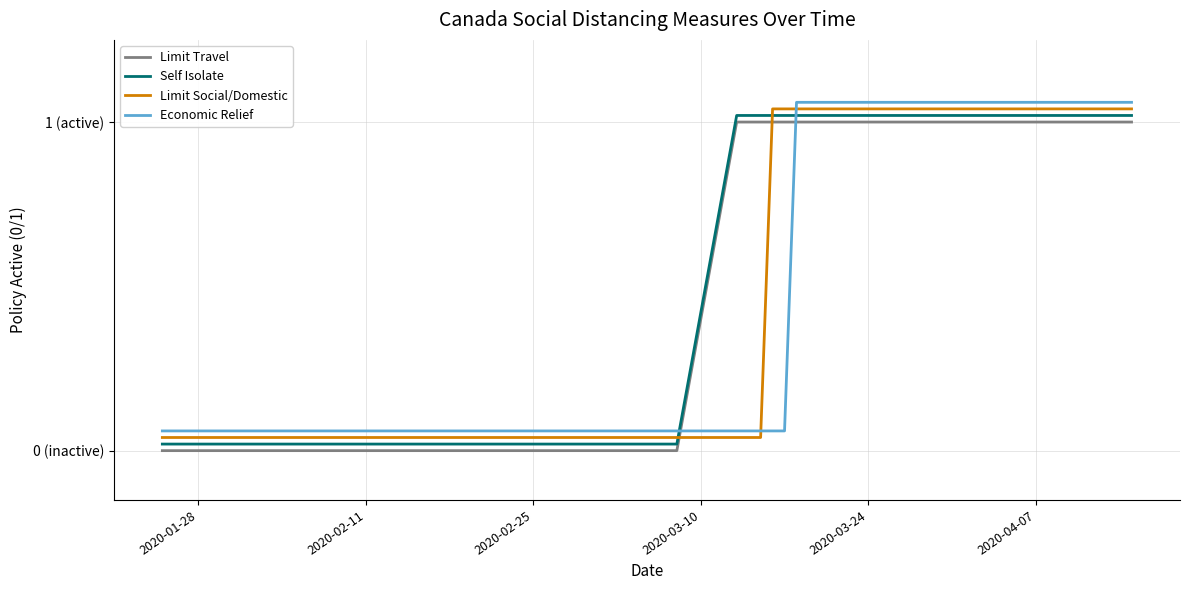

At which label is Economic Relief closest to 0?

2020-01-28